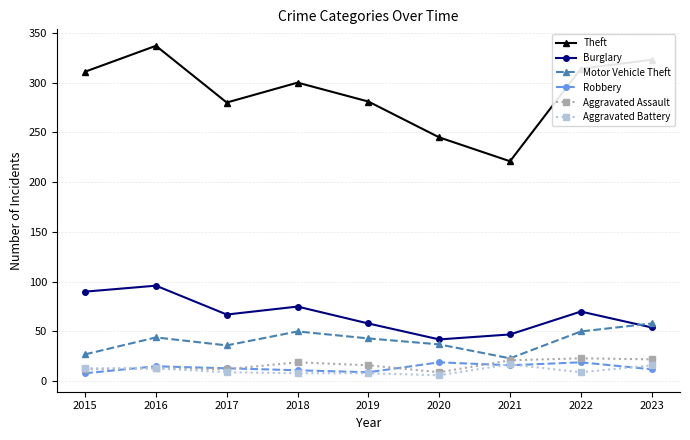

True or false: Motor Vehicle Theft has more than 0 interior local peaks.

True